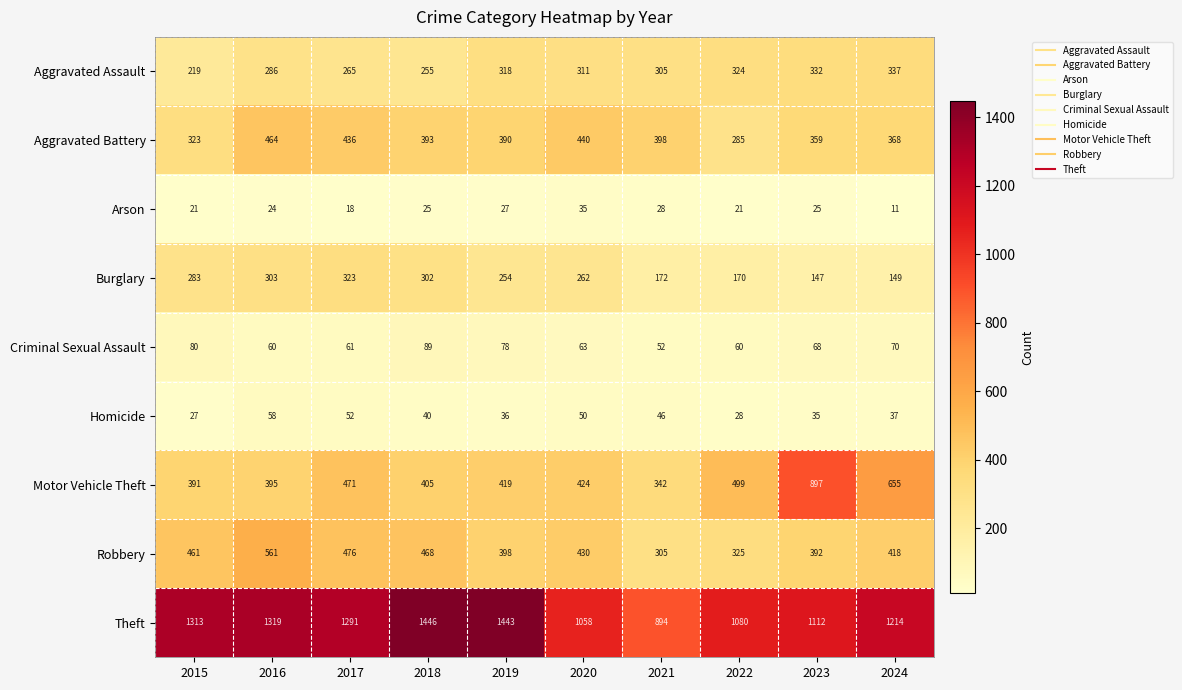

At how many categories does at least one series exceed 256?

10